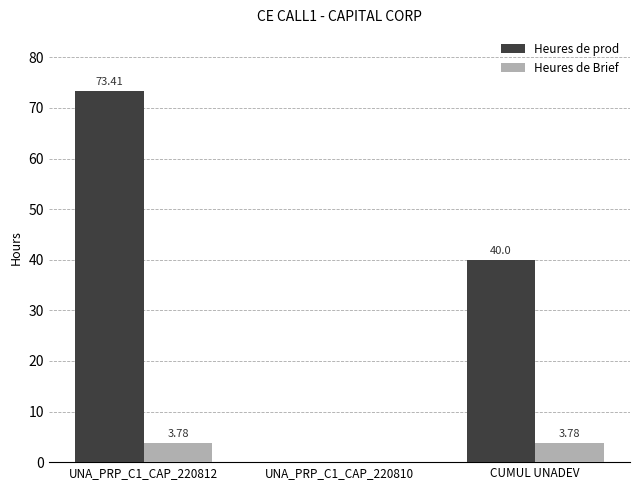

Which series changed the most between UNA_PRP_C1_CAP_220812 and UNA_PRP_C1_CAP_220810?

Heures de prod